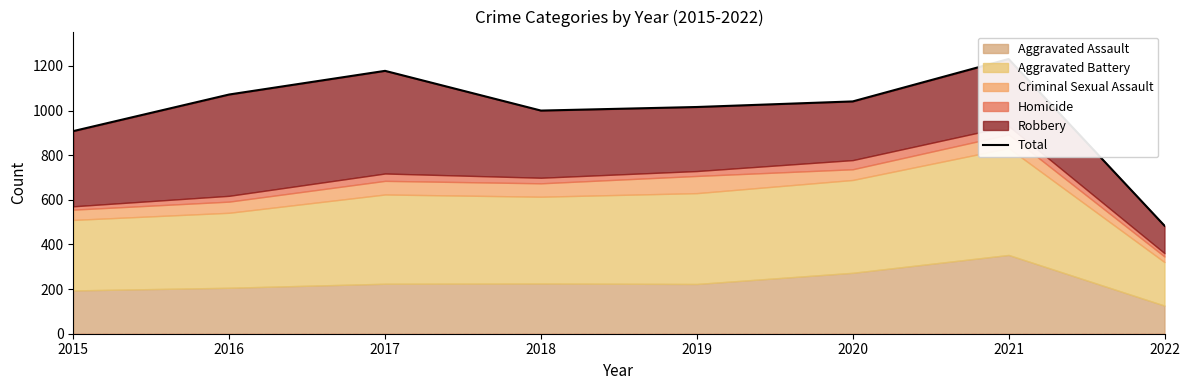

The value at 2022 is 236. True or false?

False